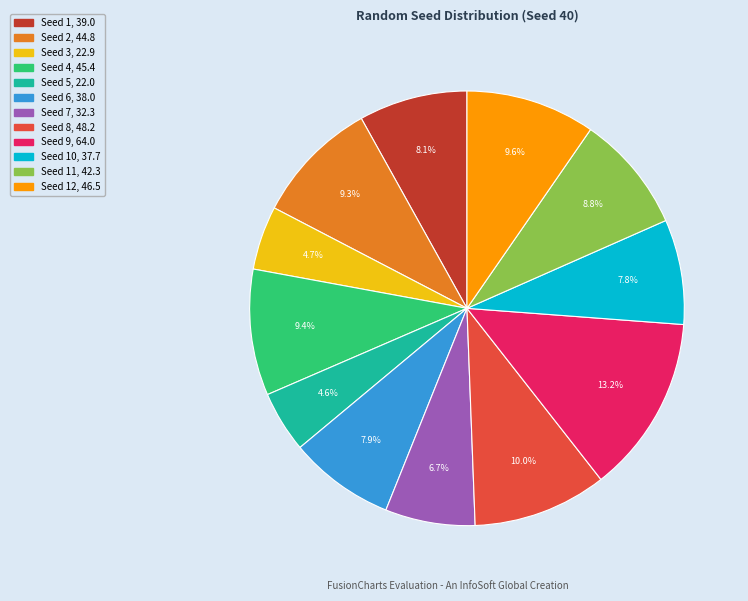

Is there a majority slice in this chart?

No